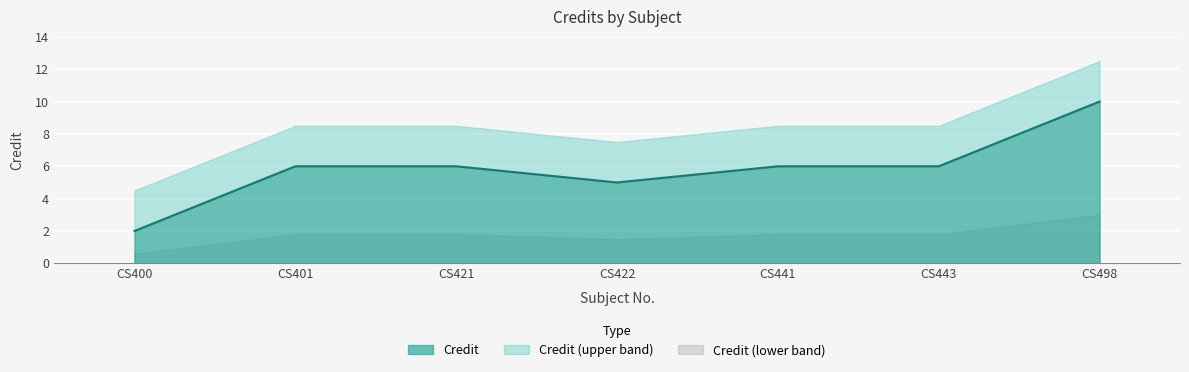

Rank the categories by value from lowest to highest.

CS400, CS422, CS401, CS421, CS441, CS443, CS498